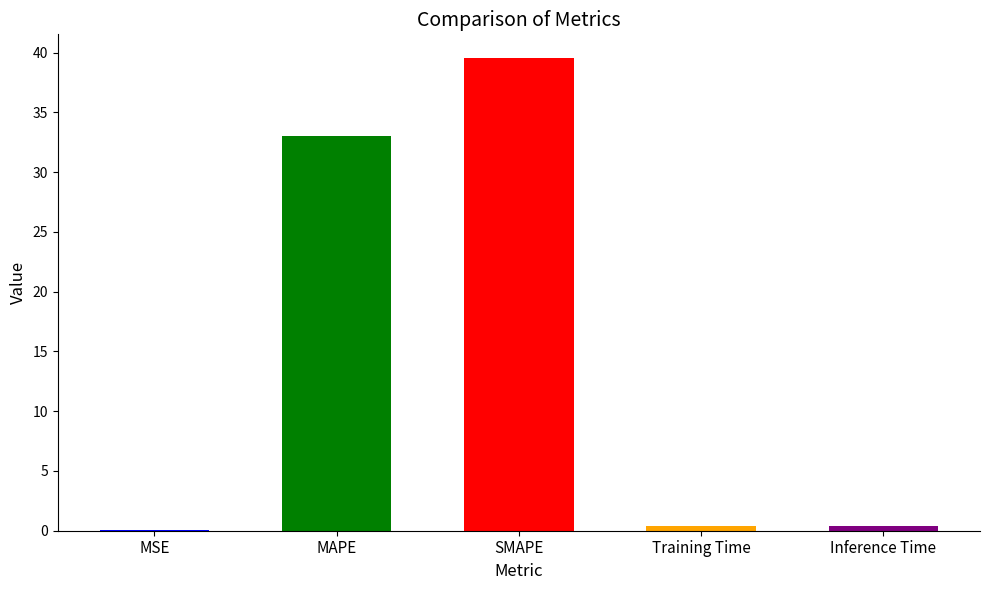

Which category has the lowest value across all series?

MSE